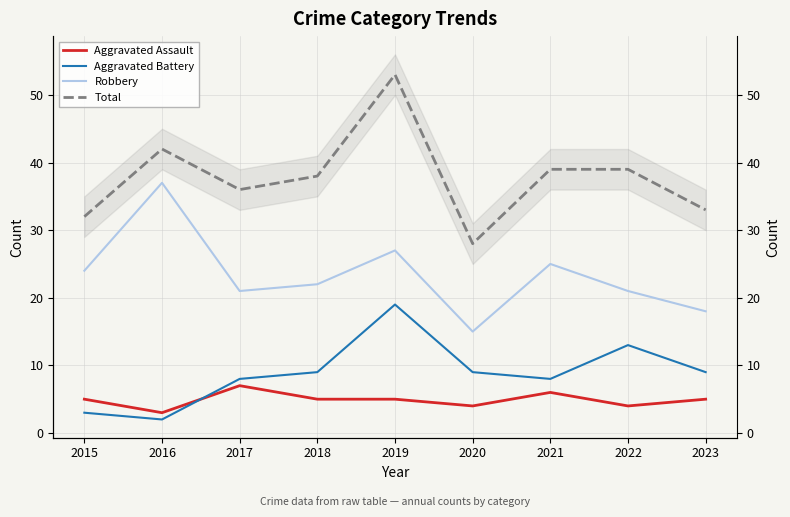

Reading left to right, transcribe all the data shown in this chart.

Aggravated Assault: 2015=5	2016=3	2017=7	2018=5	2019=5	2020=4	2021=6	2022=4	2023=5
Aggravated Battery: 2015=3	2016=2	2017=8	2018=9	2019=19	2020=9	2021=8	2022=13	2023=9
Robbery: 2015=24	2016=37	2017=21	2018=22	2019=27	2020=15	2021=25	2022=21	2023=18
Total: 2015=32	2016=42	2017=36	2018=38	2019=53	2020=28	2021=39	2022=39	2023=33